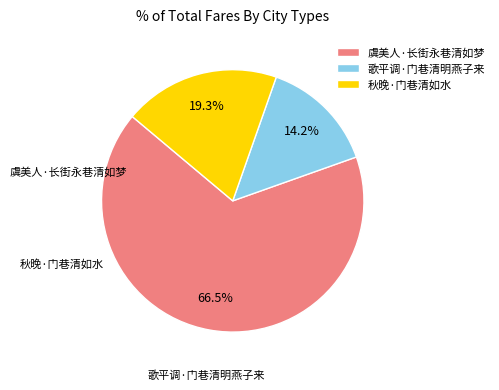

How many slices are in this pie chart?

3